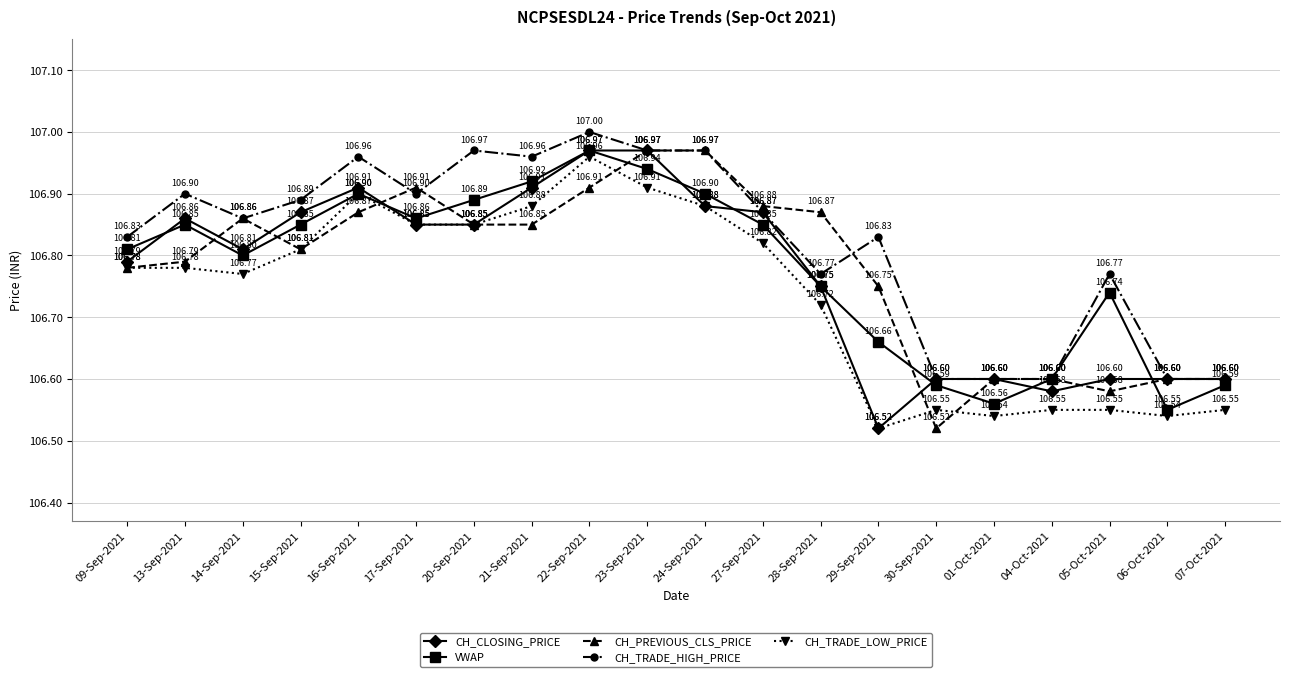

Between 14-Sep-2021 and 23-Sep-2021, which series saw the biggest shift?

CH_CLOSING_PRICE